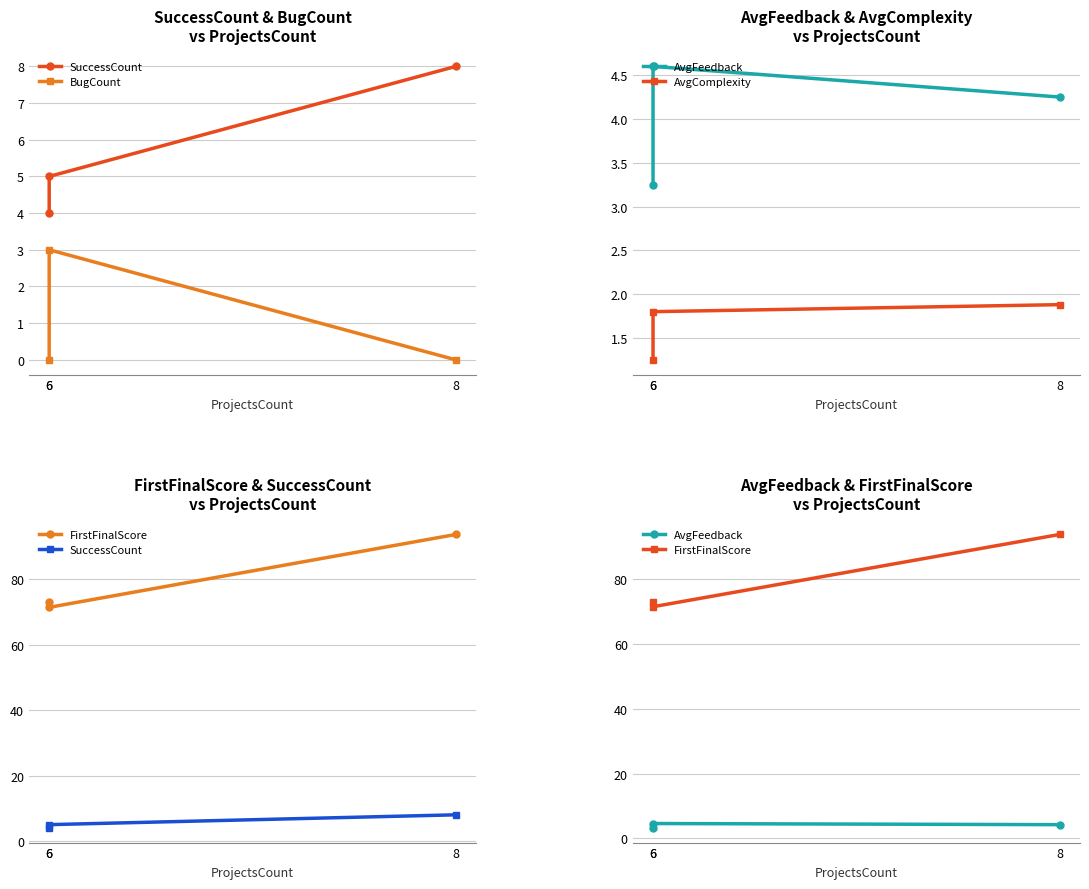

Reading left to right, extract all data points from this chart.

SuccessCount: 4.0	5.0	8.0
BugCount: 0.0	3.0	0.0
AvgFeedback: 3.2	4.6	4.2
AvgComplexity: 1.2	1.8	1.9
FirstFinalScore: 73.0	71.4	93.7